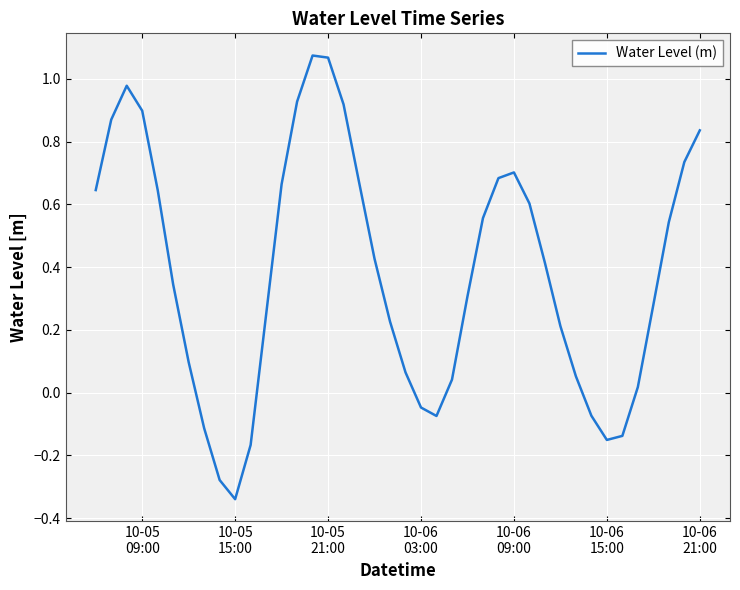

Does the chart have visible grid lines?

Yes